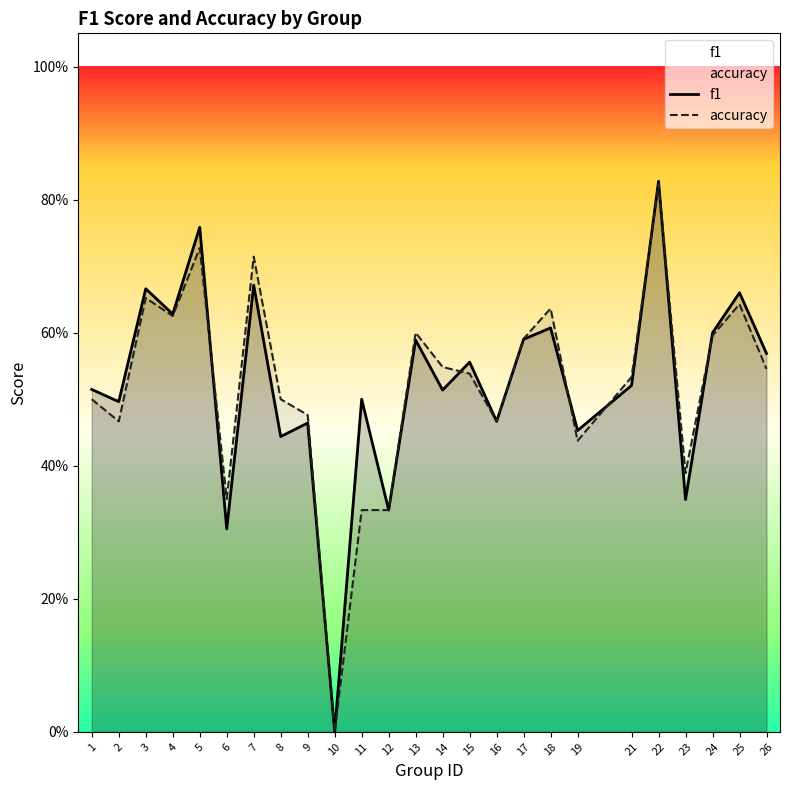

At 18, list the series in order from smallest to largest.

f1, accuracy